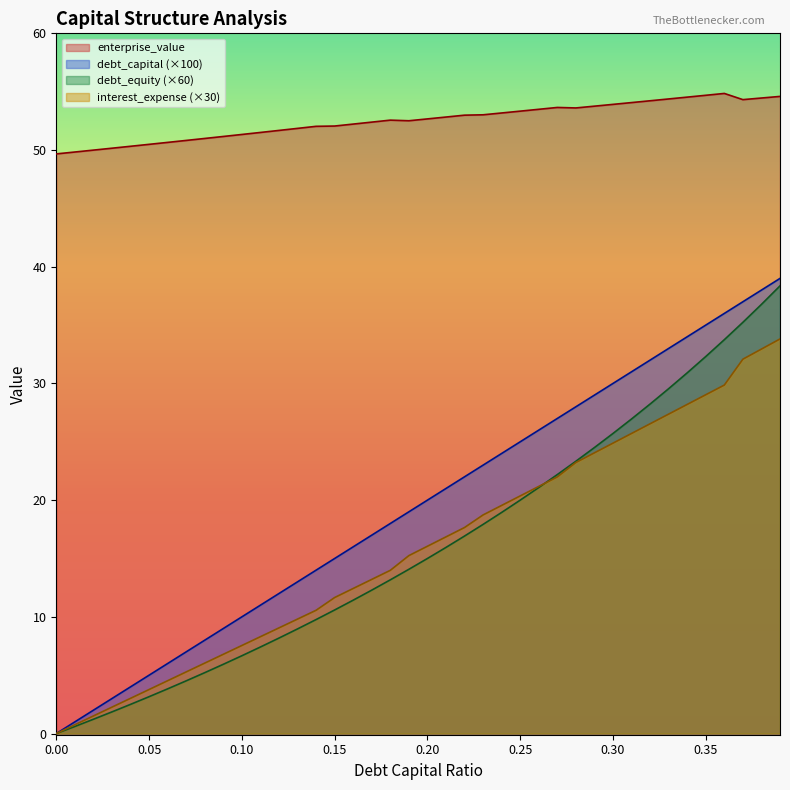

Where is debt_equity nearest to the value 19?

0.24